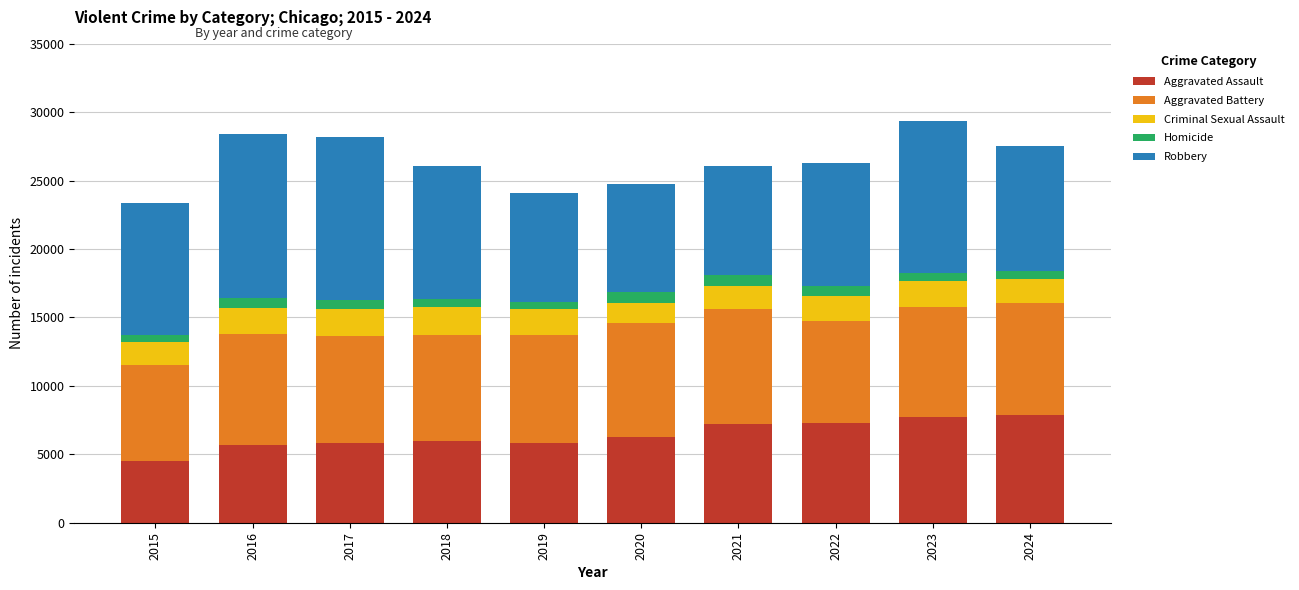

What is the sum of the Aggravated Assault values at 2024 and 2019?

13741